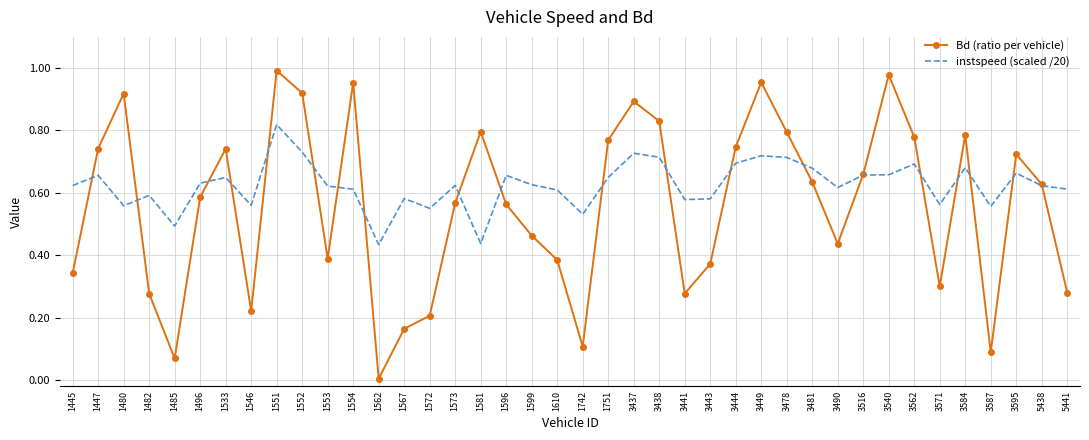

True or false: instspeed (scaled /20) has more than 1 points higher than both neighbors.

True